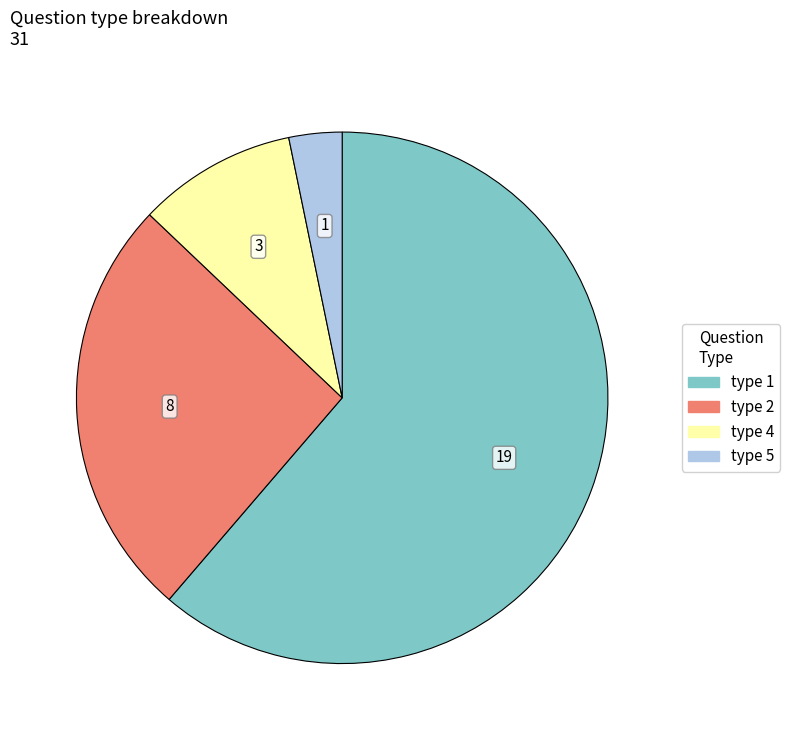

True or false: type 1 accounts for 61% of the total.

True